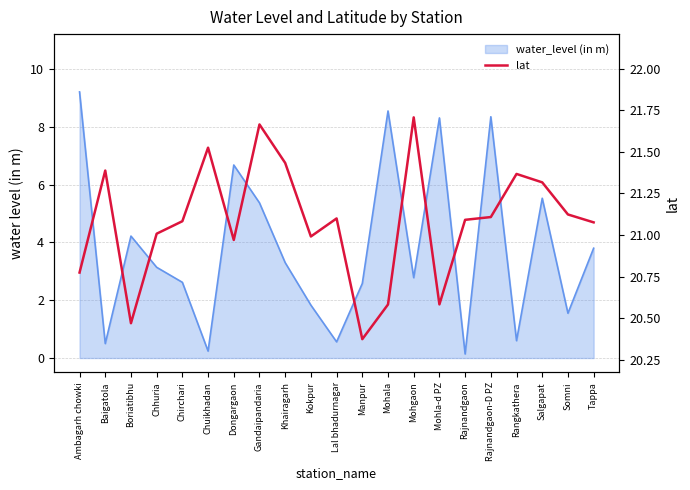

Reading right to left, transcribe all the data shown in this chart.

Tappa=21.1	Somni=21.1	Salgapat=21.3	Rangkathera=21.4	Rajnandgaon-D PZ=21.1	Rajnandgaon=21.1	Mohla-d PZ=20.6	Mohgaon=21.7	Mohala=20.6	Manpur=20.4	Lal bhadurnagar=21.1	Kokpur=21.0	Khairagarh=21.4	Gandaipandaria=21.7	Dongargaon=21.0	Chuikhadan=21.5	Chirchari=21.1	Chhuria=21.0	Boriatibhu=20.5	Baigatola=21.4	Ambagarh chowki=20.8